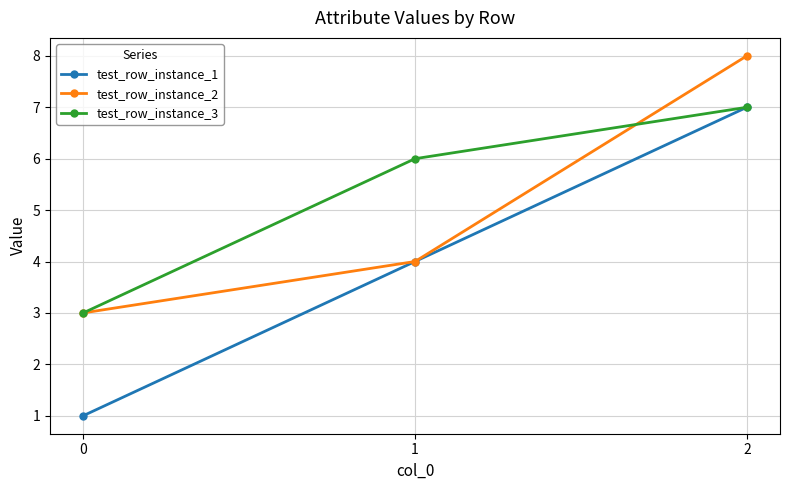

What are all the series names shown in the legend?

test_row_instance_1, test_row_instance_2, test_row_instance_3